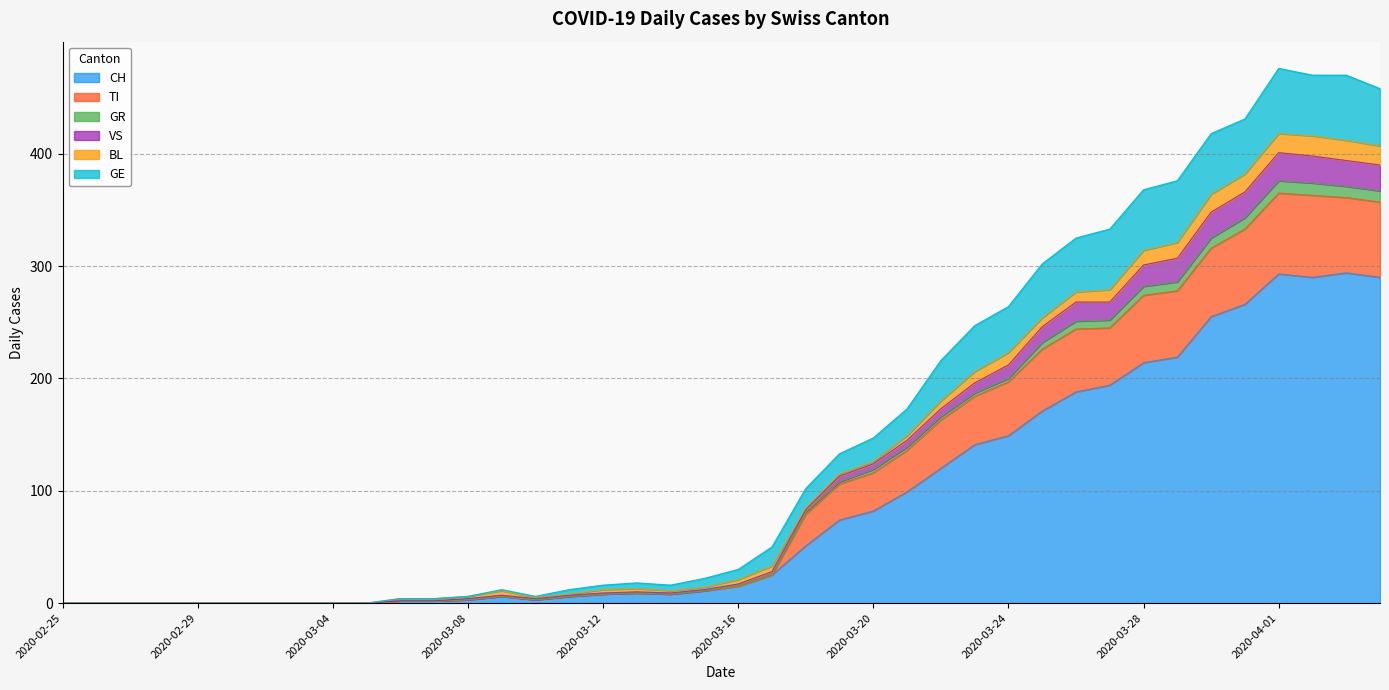

What is the label of the 19th point from the left?

2020-03-14